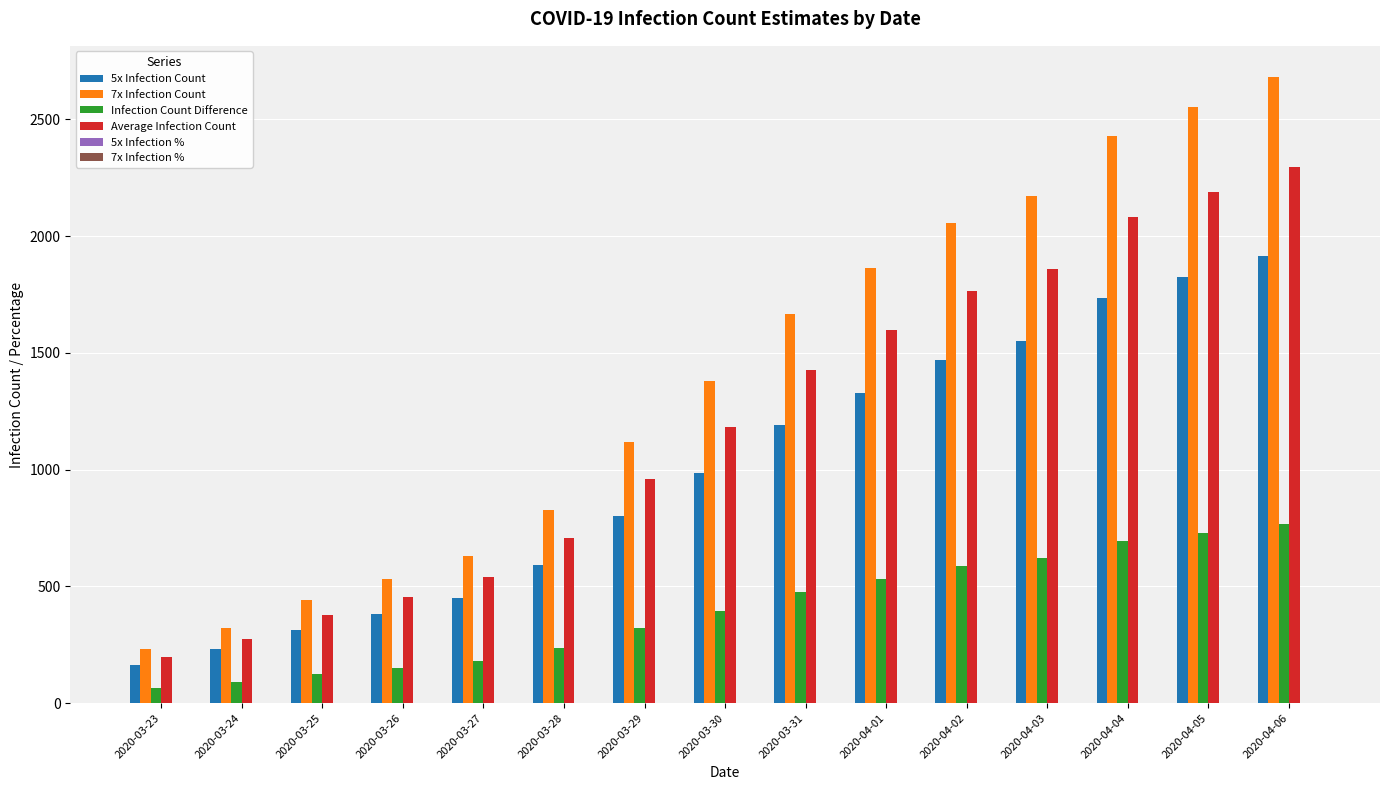

At which category is the sum across all series the highest?

2020-04-06